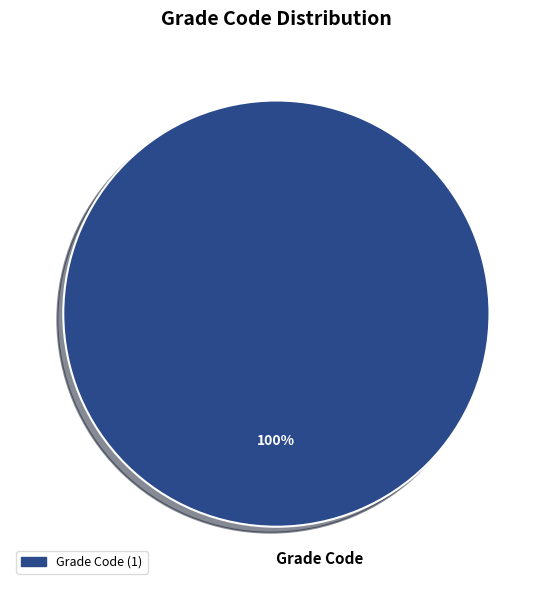

Is there a majority slice in this chart?

Yes